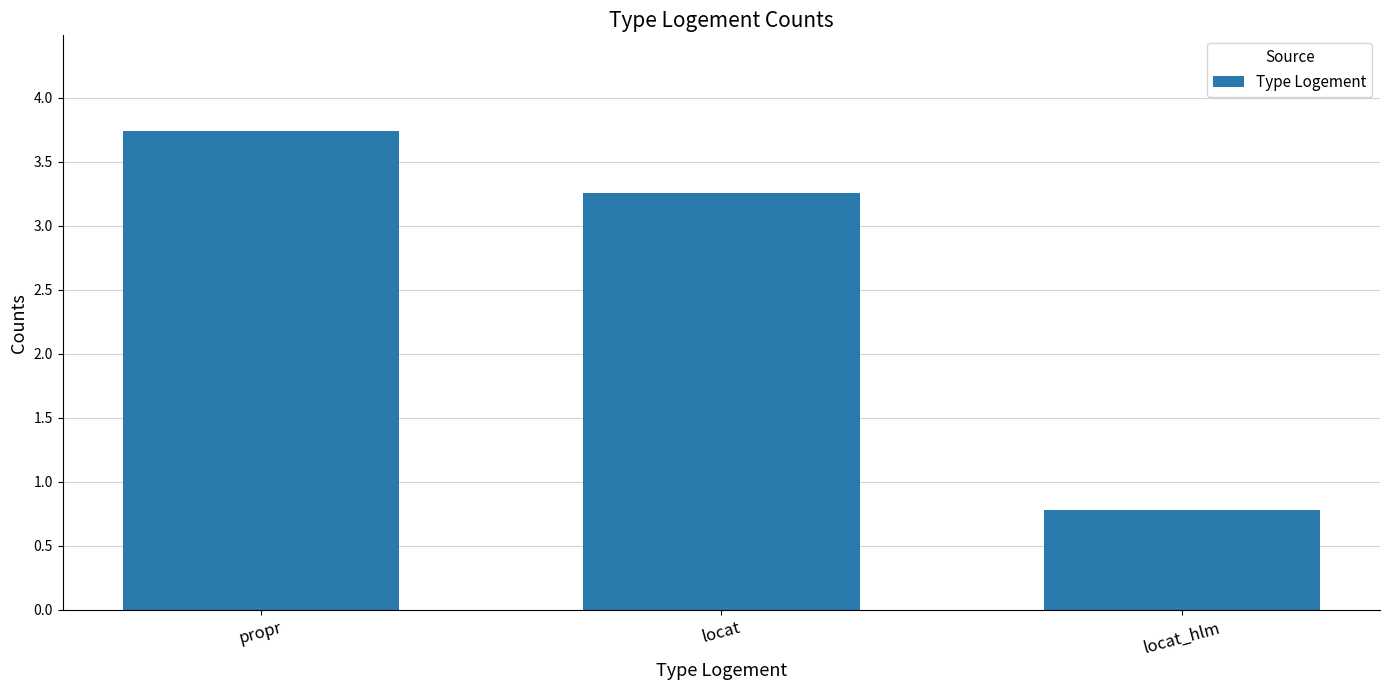

Is it true that the value at locat_hlm is 0.8?

True